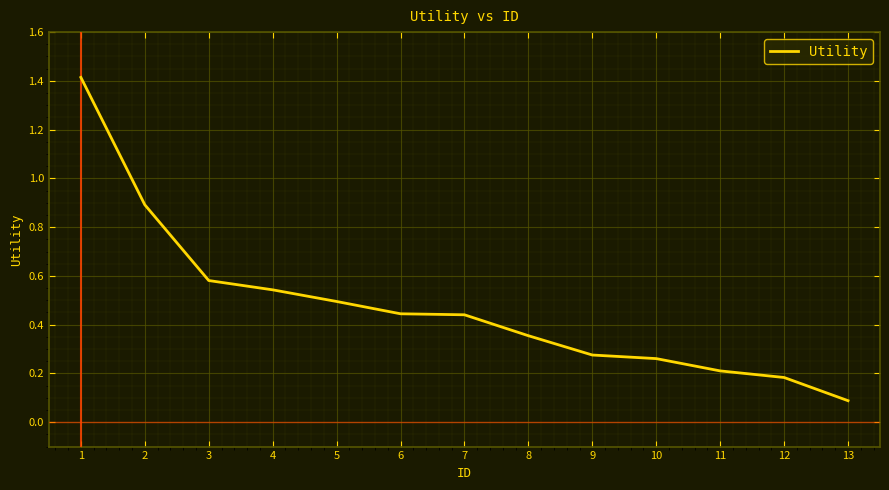

Is it true that the value at 1 is 0.5?

False